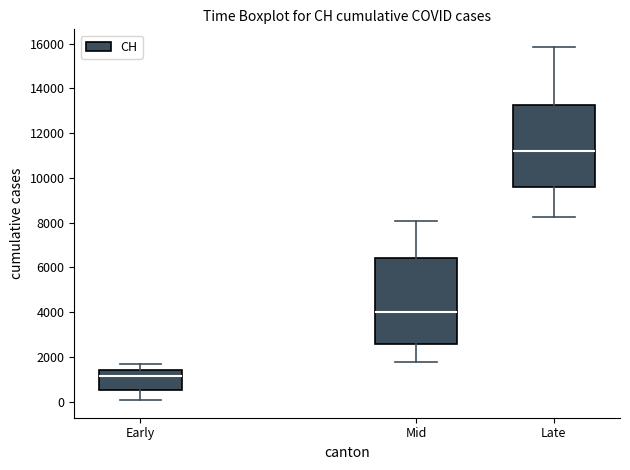

Reading left to right, transcribe this box plot: for each box, give where its median line is, the range the box spans, and where its two whiskers end, as read against the y-axis. The values are not printed on the chart, so give them approximately, as read against the axis.

Early: median 1200, box 600 to 1400, whiskers 0 to 1600
Mid: median 4000, box 2600 to 6400, whiskers 1800 to 8000
Late: median 11200, box 9600 to 13200, whiskers 8200 to 15800